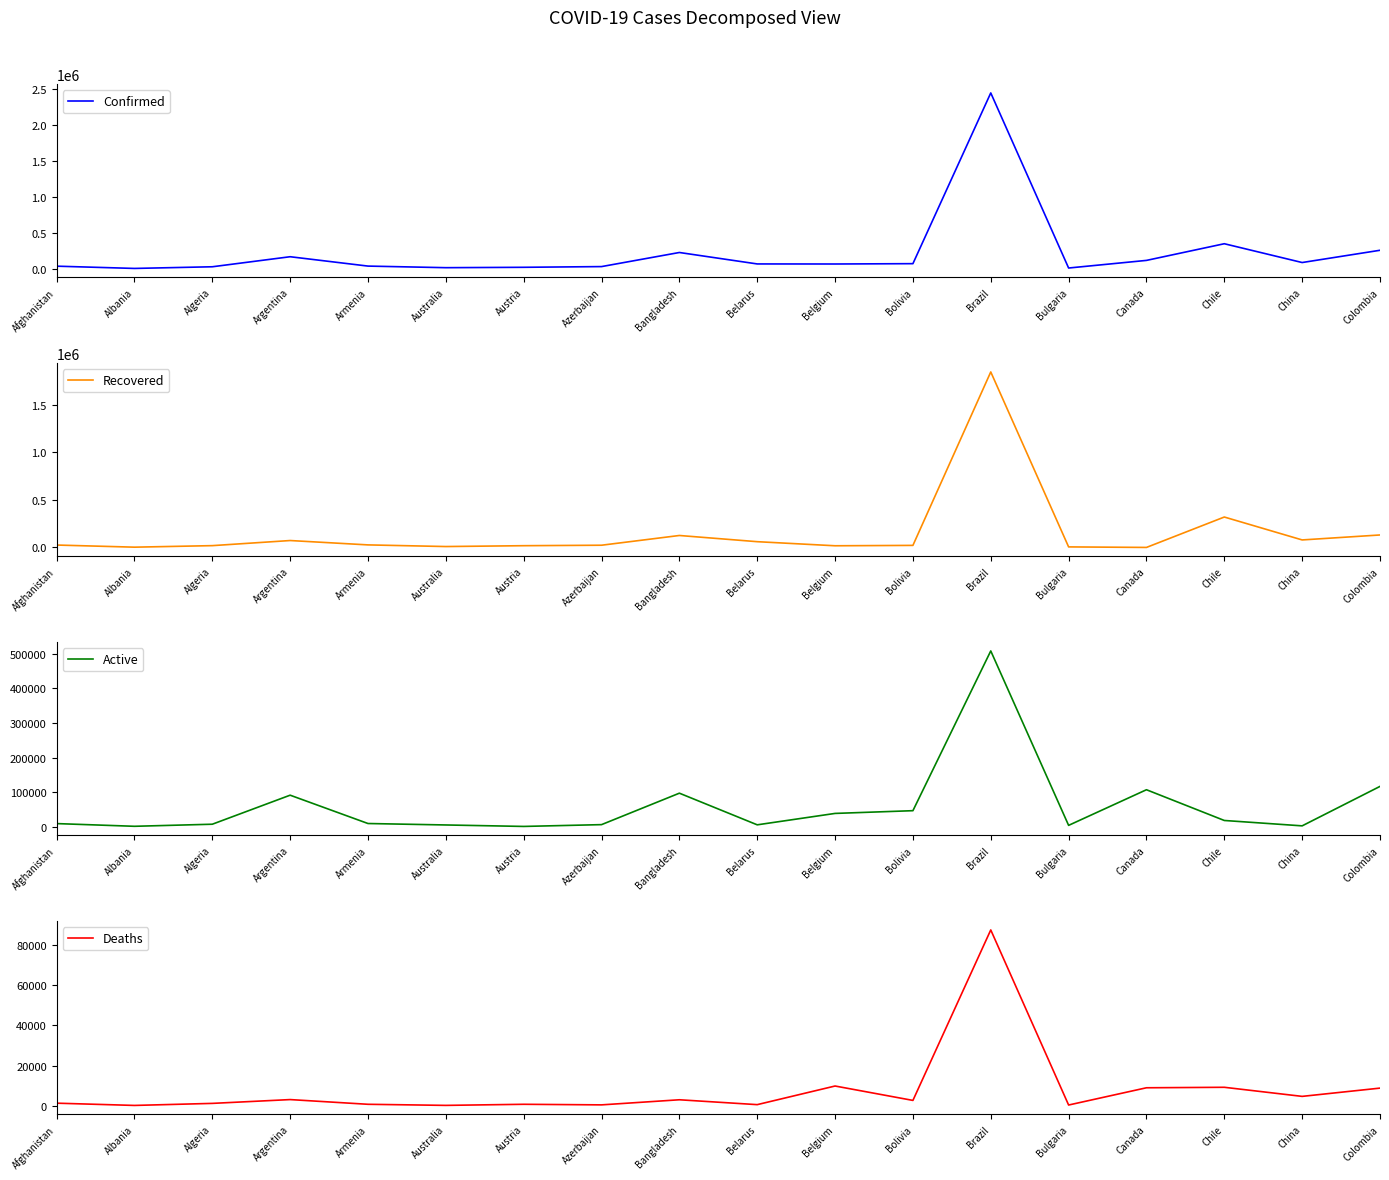

Rank the series by their maximum value, from highest to lowest.

Confirmed, Recovered, Active, Deaths